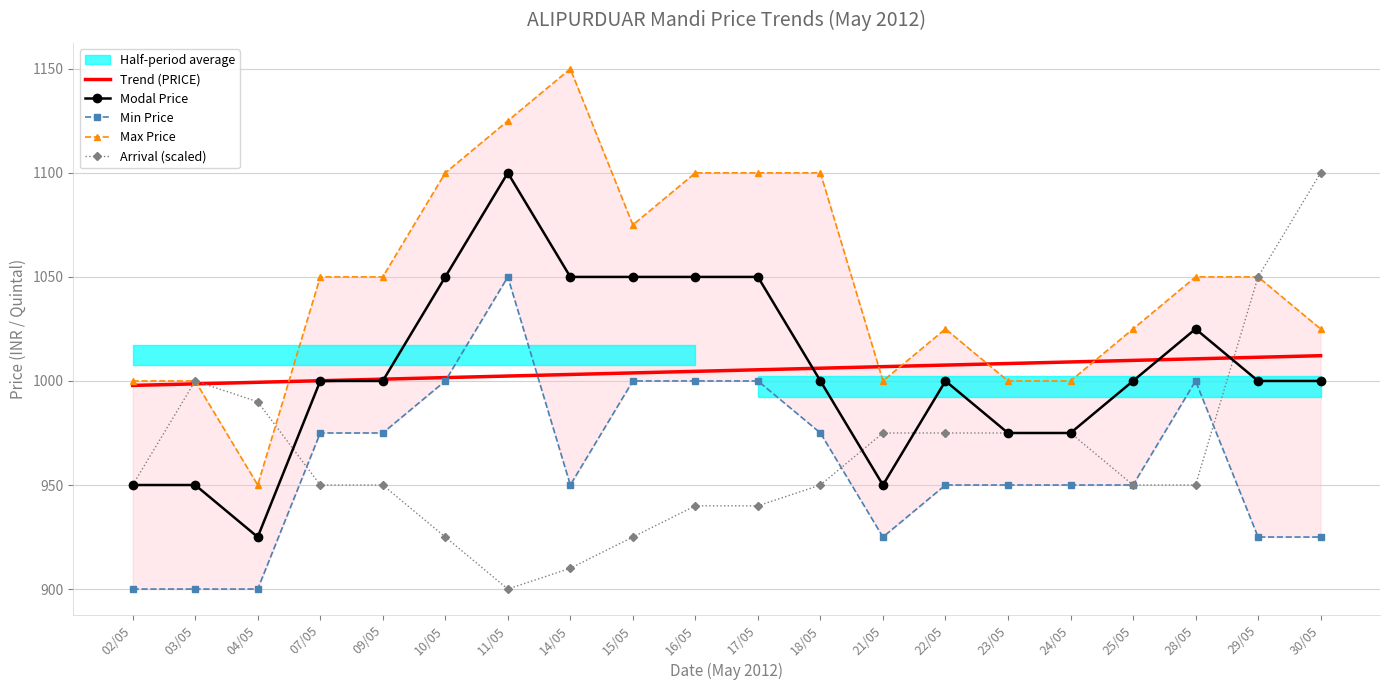

Rank the series at 21/05 from lowest to highest value.

Min Price, Modal Price, Arrival (scaled), Max Price, Trend (PRICE)